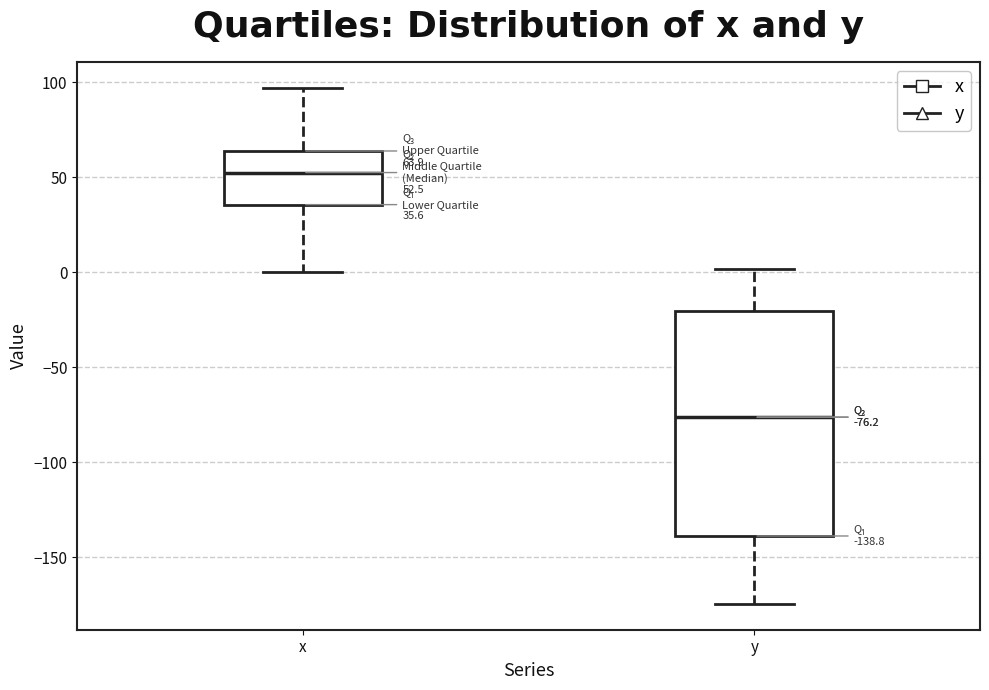

Comparing the boxes themselves (not the whiskers), which one is the tallest?

y